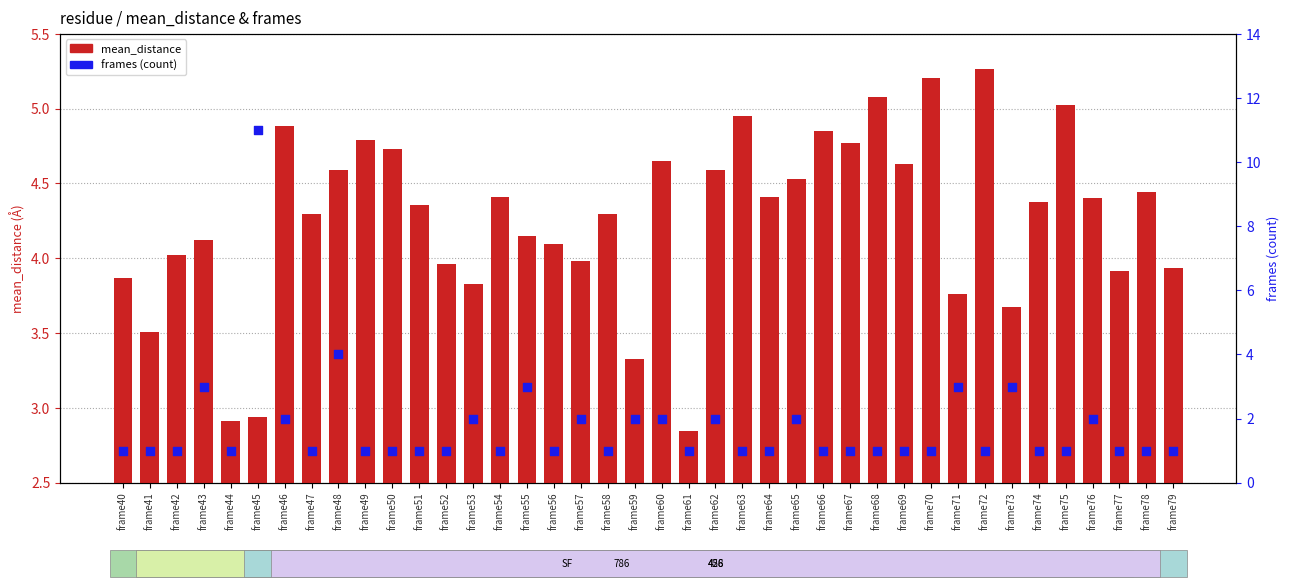

What is the total value across all series at frame56?

5.1